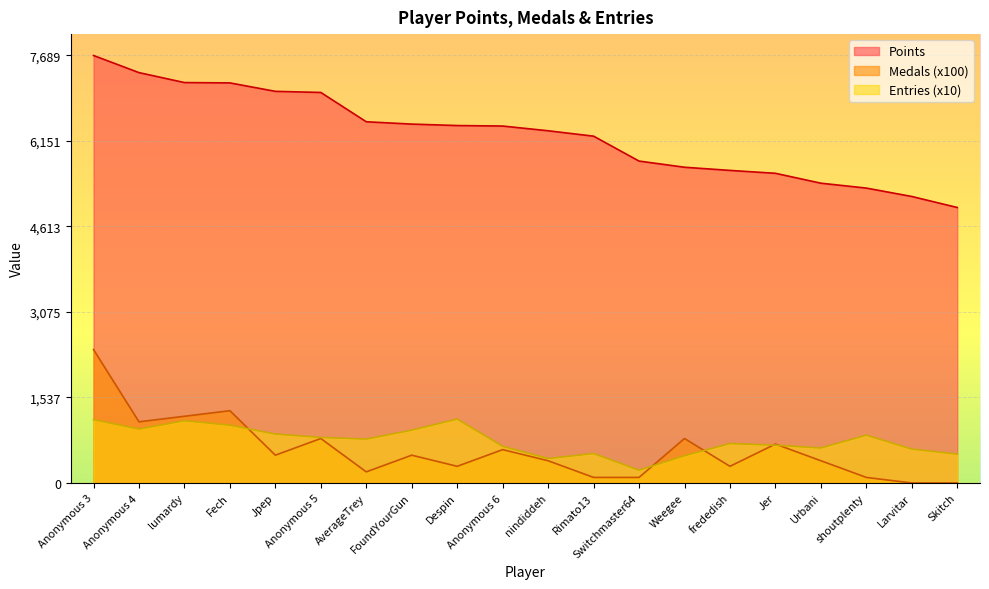

The value of Entries at Anonymous 4 is 970. True or false?

True